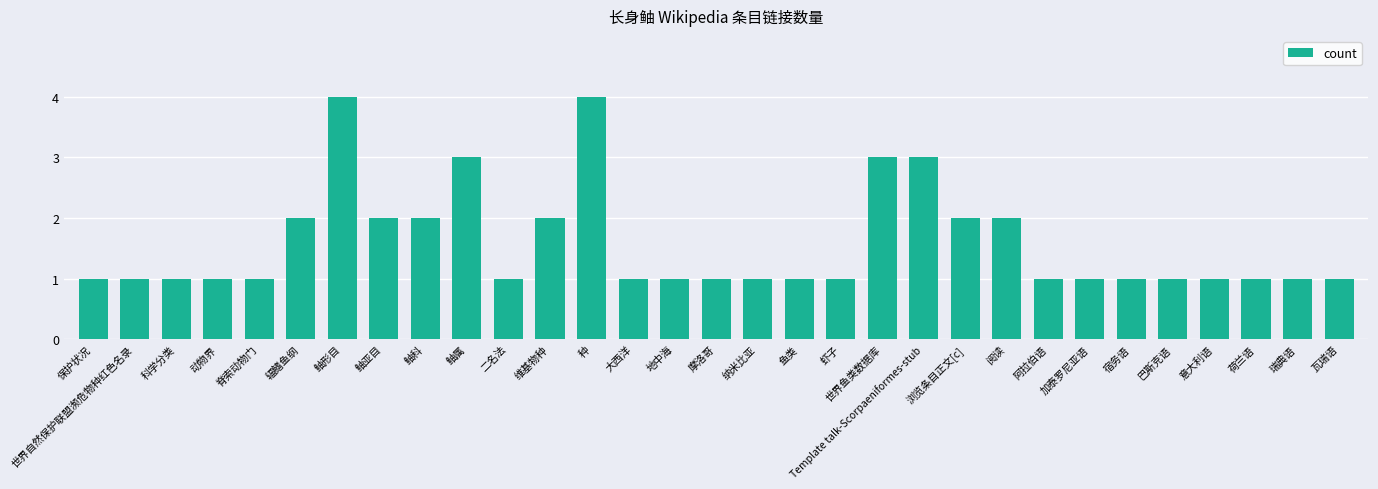

Does the chart contain stacked bars?

No